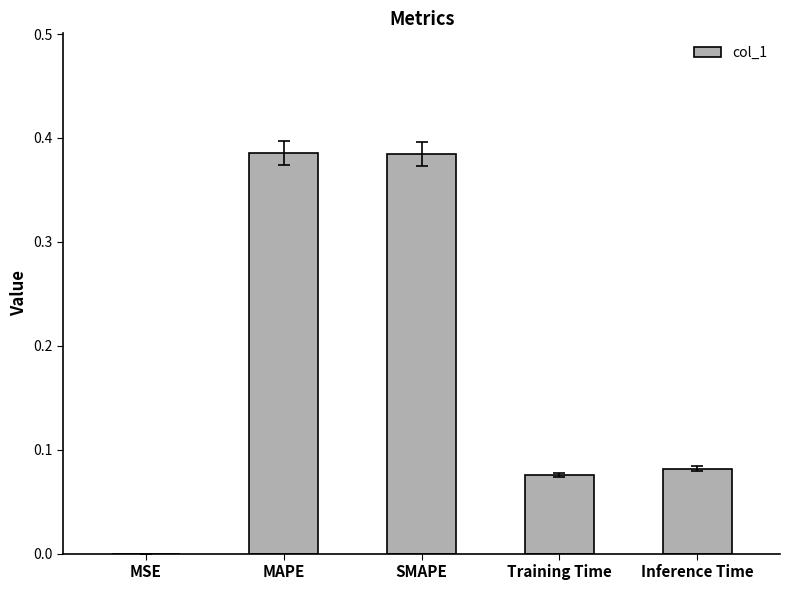

Between MAPE and MSE, which is larger?

MAPE